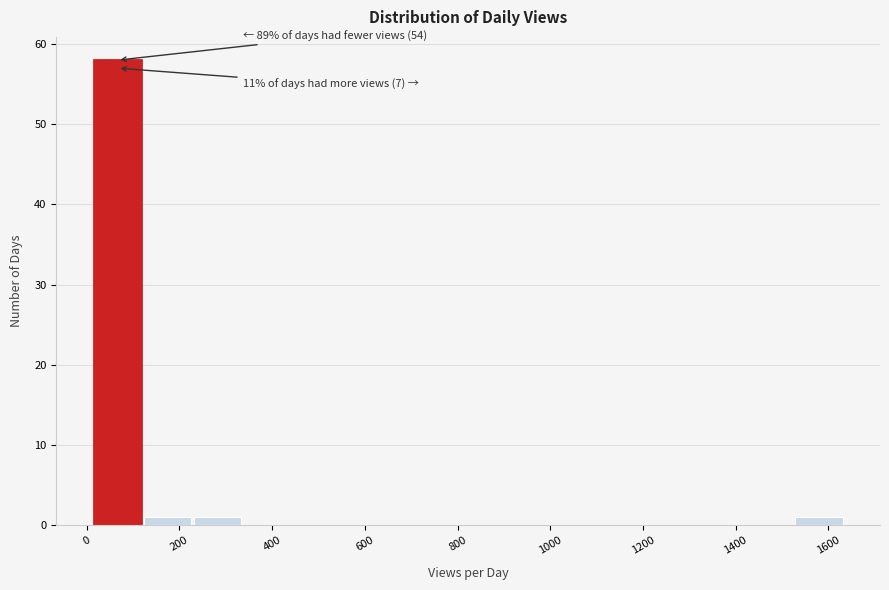

Over which range of the x-axis is the bar tallest?

20 to 120